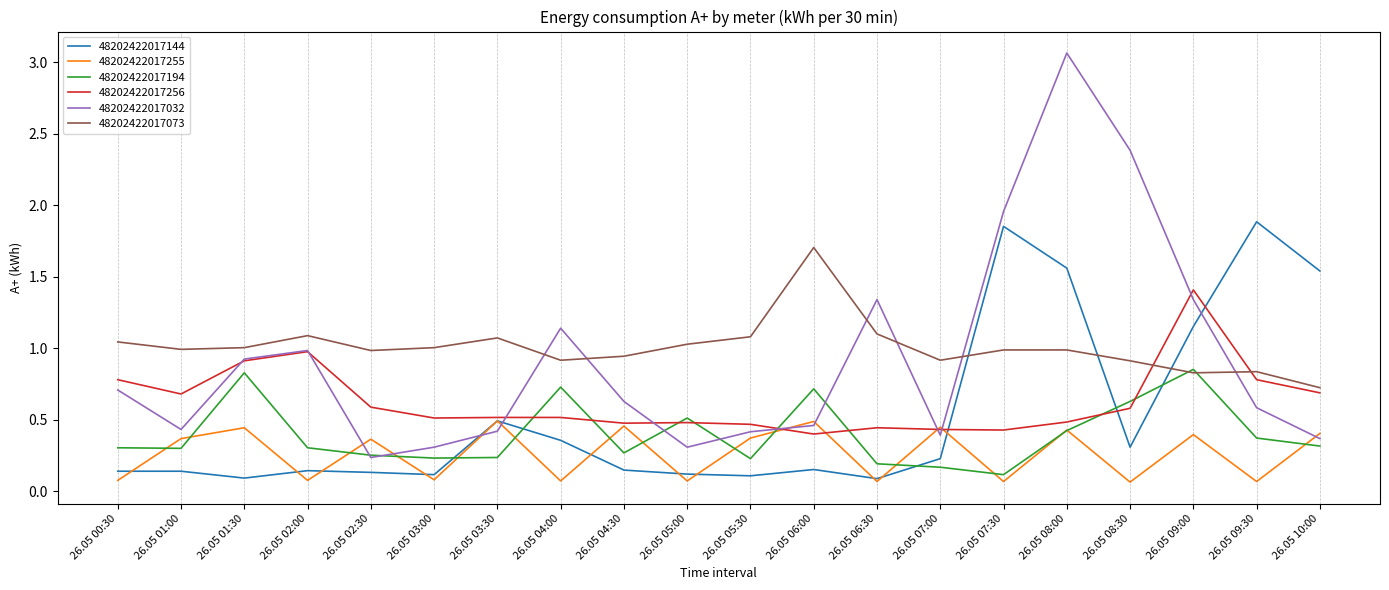

The 48202422017073 series shows 1.0 at 26.05 01:00. True or false?

True